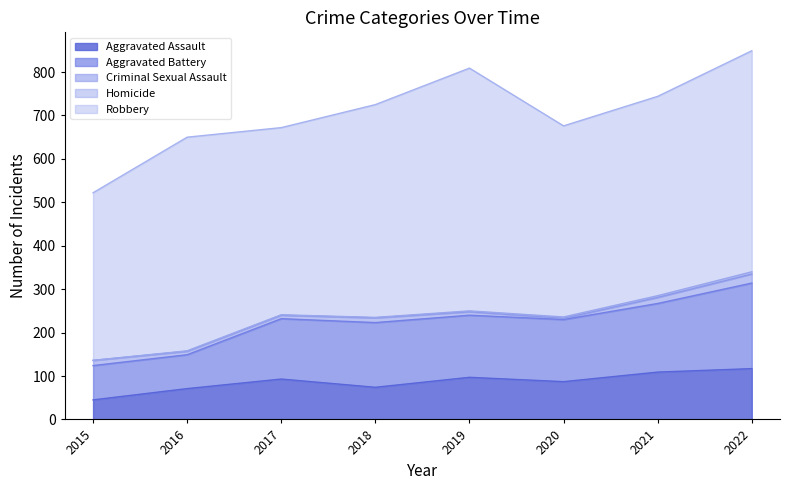

List the series in order of their peak value, highest first.

Robbery, Aggravated Battery, Aggravated Assault, Criminal Sexual Assault, Homicide